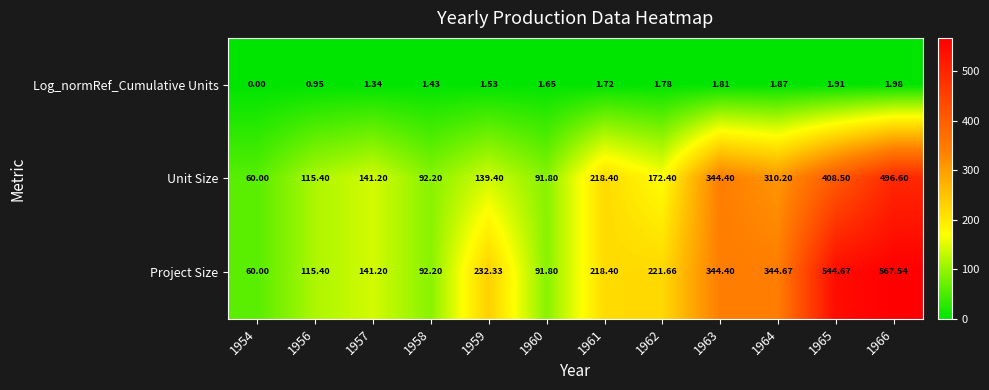

Between 1962 and 1963, which series saw the biggest shift?

Unit Size